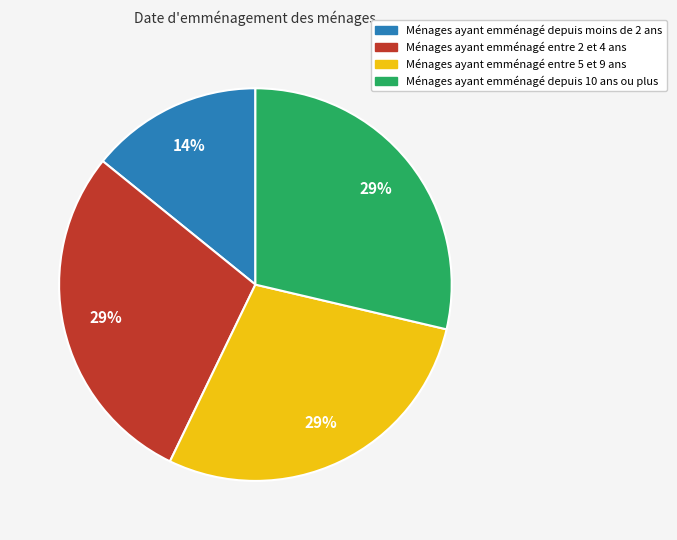

To the nearest percent, what is the average slice percentage?

25%